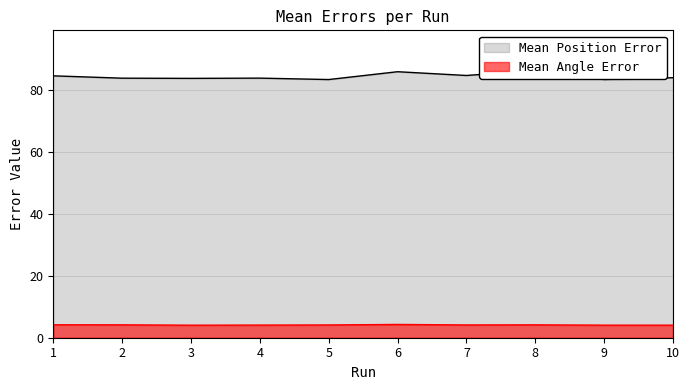

In Mean Angle Error, how many points are lower than both neighbors (excluding endpoints)?

2